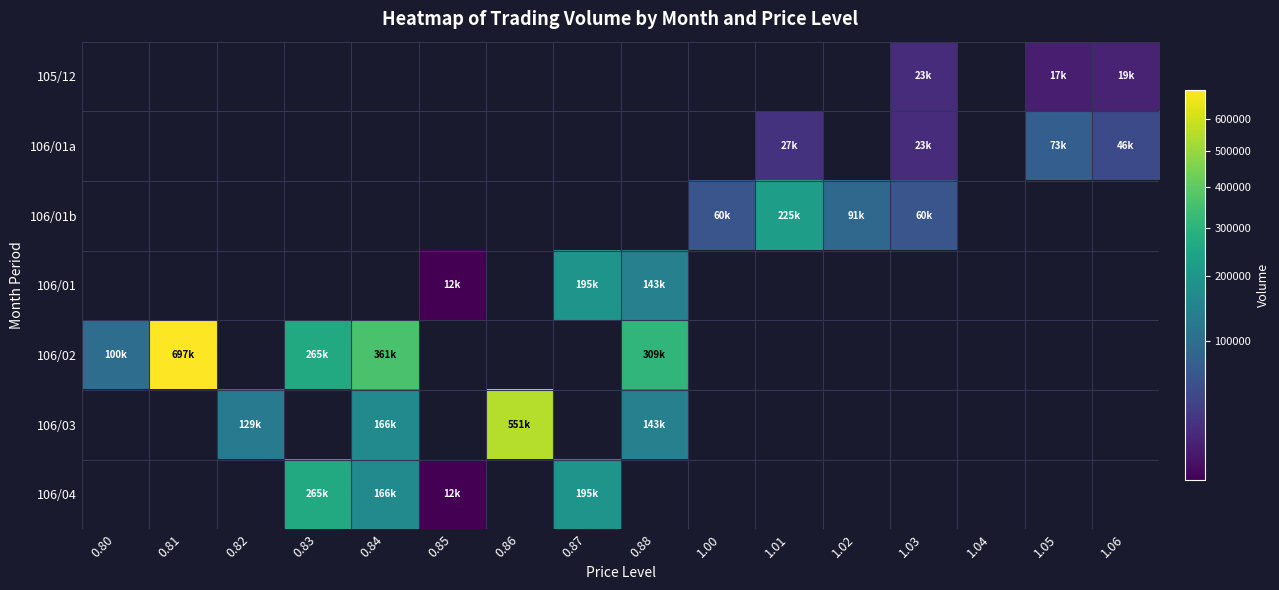

Is the value of 106/04 at 1.00 greater than the value of 106/01 at 0.86?

No